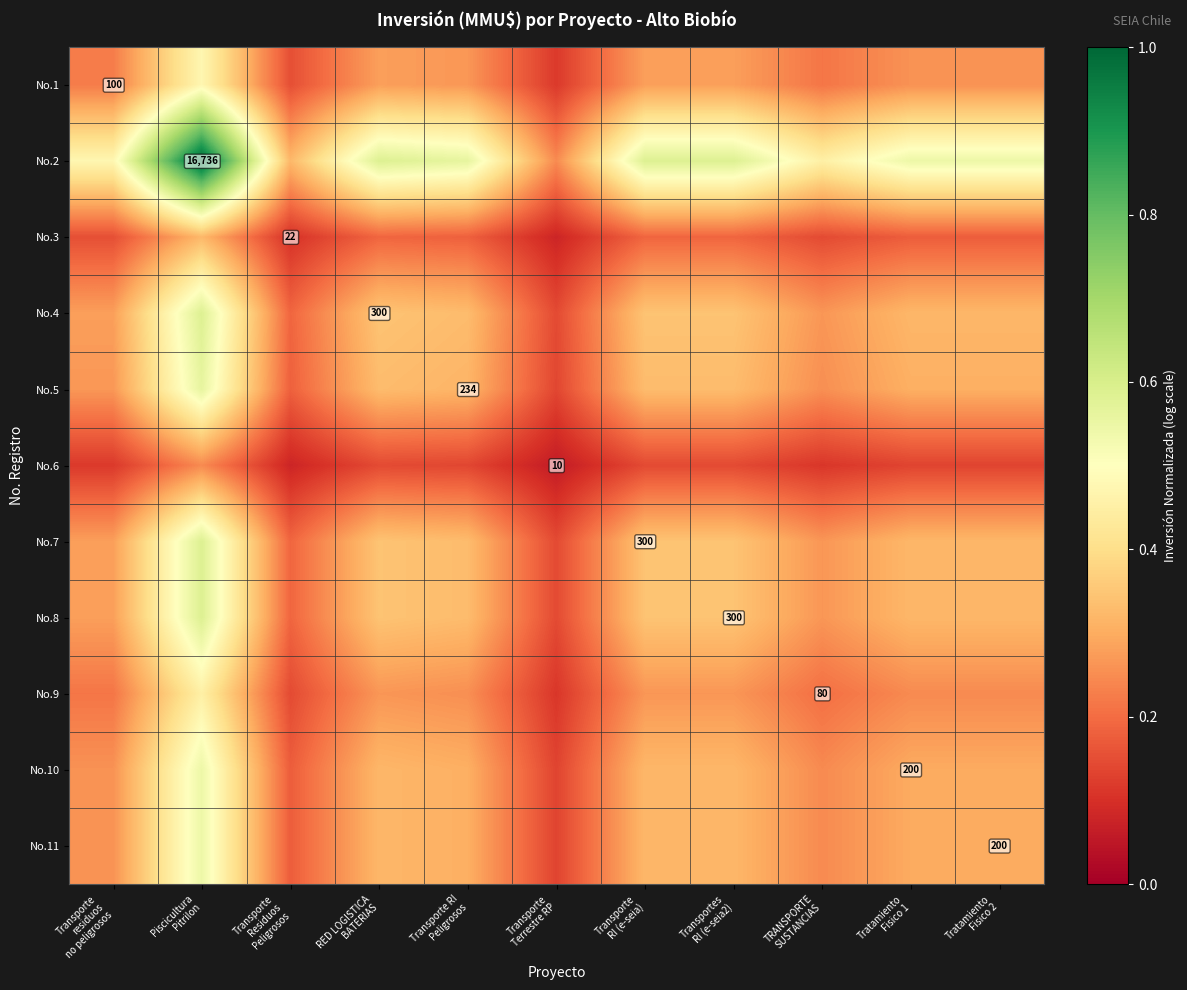

What is the sum of all No.11 values?

3.2